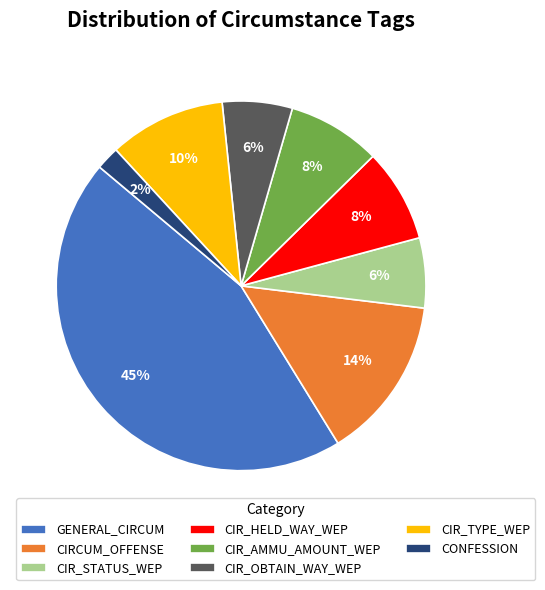

To the nearest percent, what is the difference between the largest and smallest slice percentages?

43%